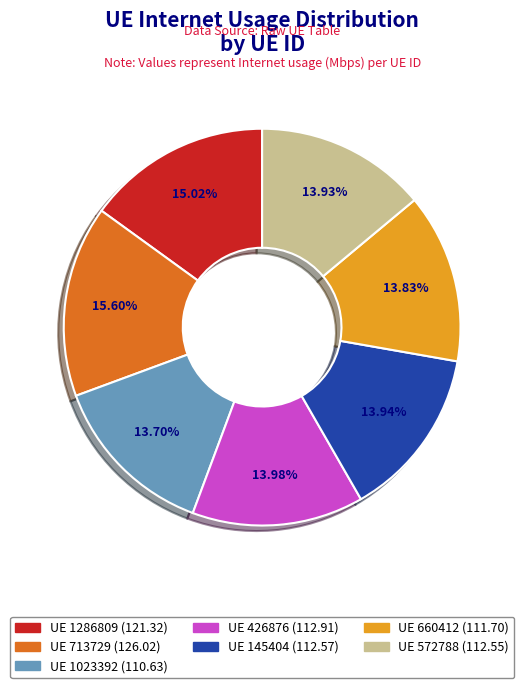

Is there any slice that represents more than half of the pie?

No